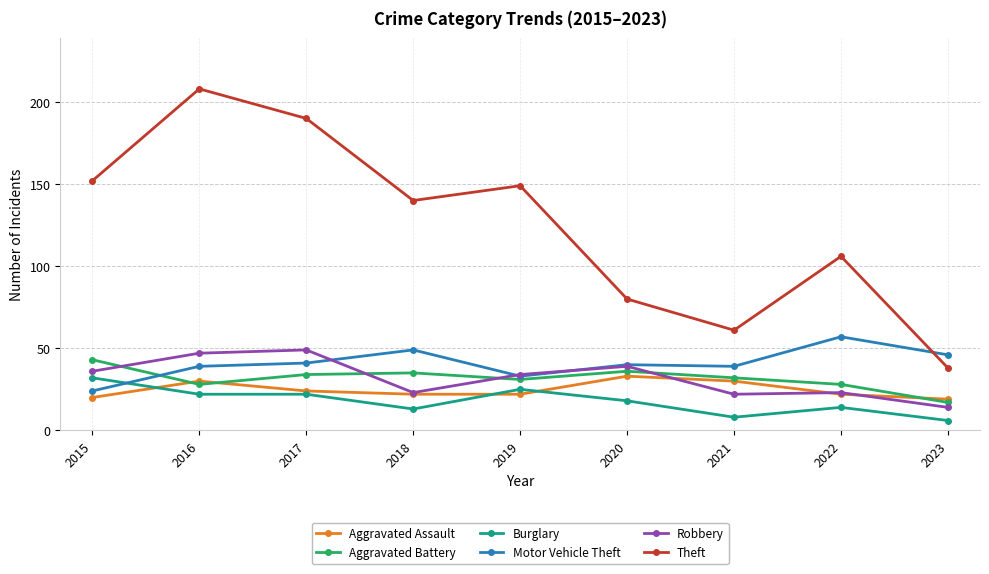

What is the difference between the maximum and second lowest values in the Robbery series?

27